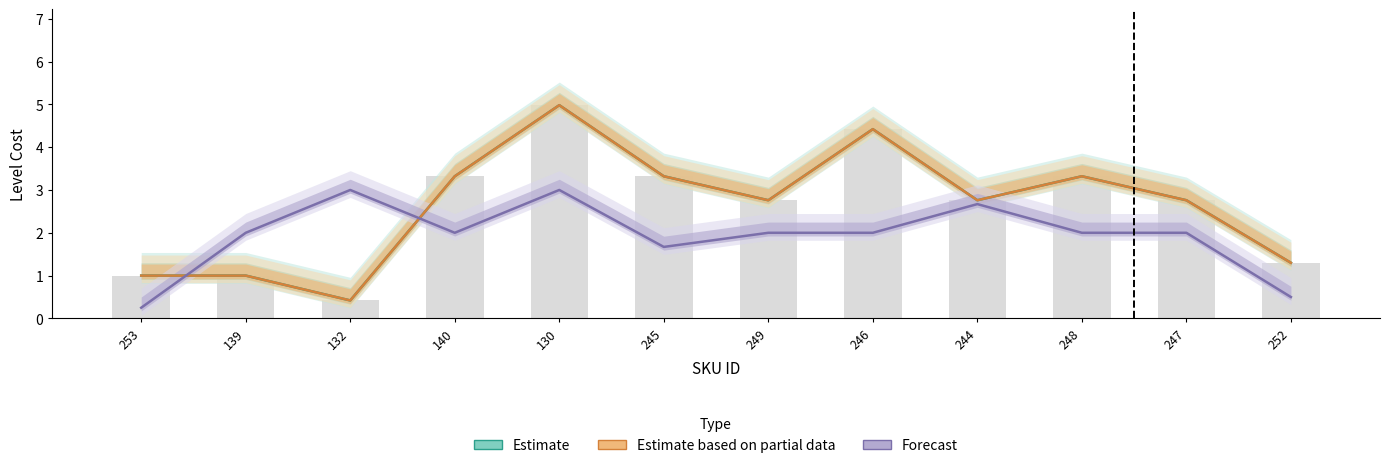

What position from the left is 140?

4